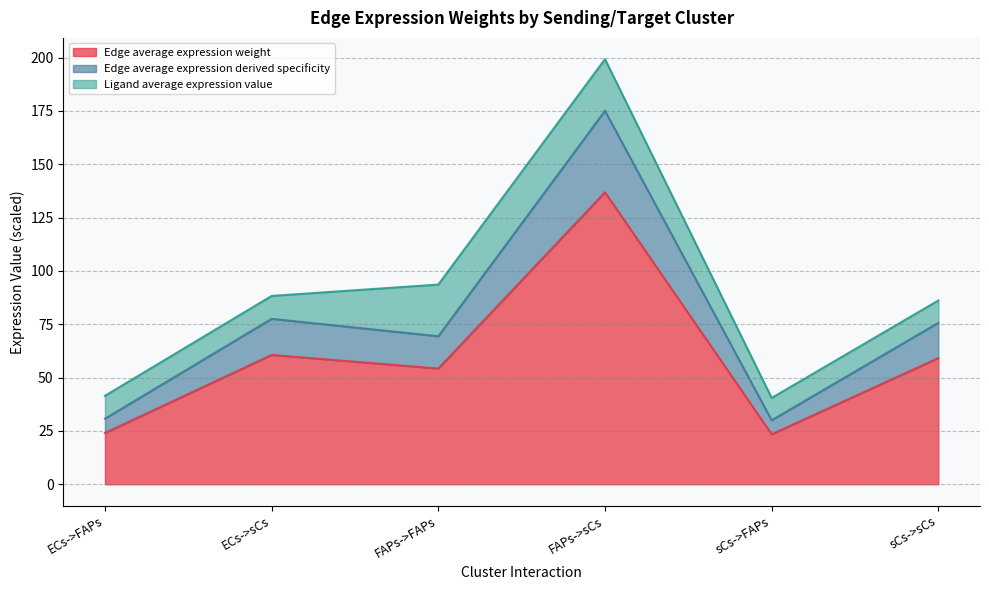

What is the total value across all series at sCs->sCs?

86.1